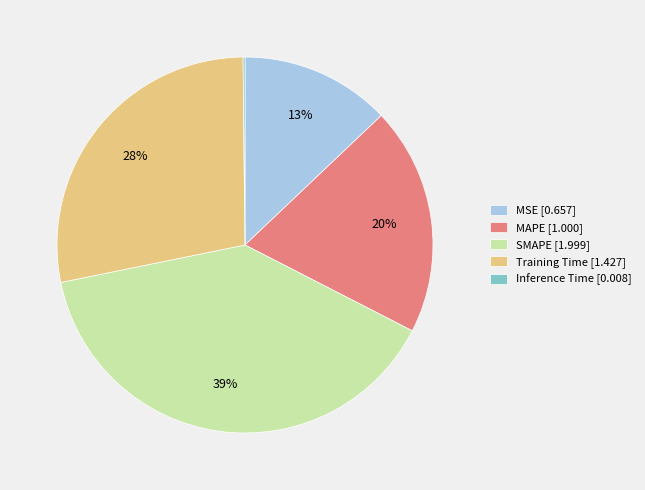

Does MSE account for over 50% of the chart?

No